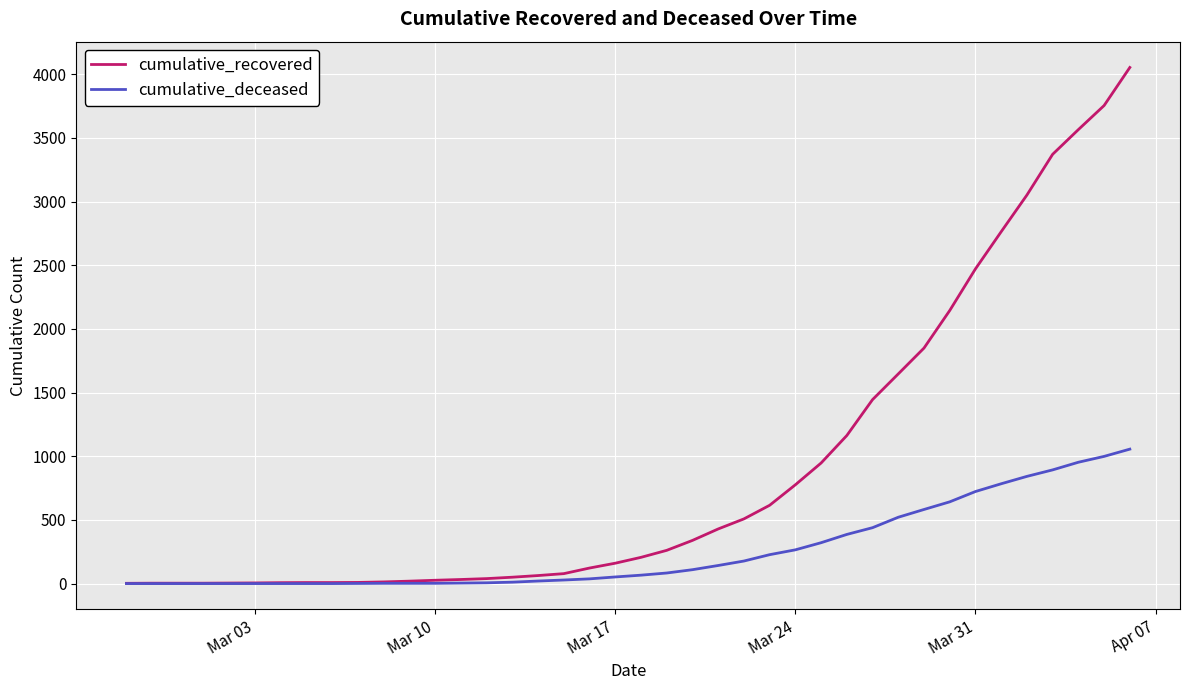

What is the maximum value for cumulative_recovered?

4054